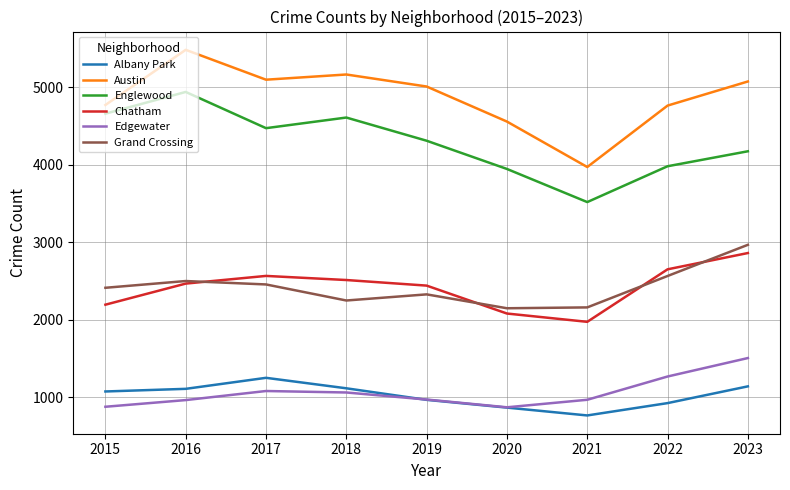

Is the value of Grand Crossing at 2017 greater than the value of Englewood at 2023?

No